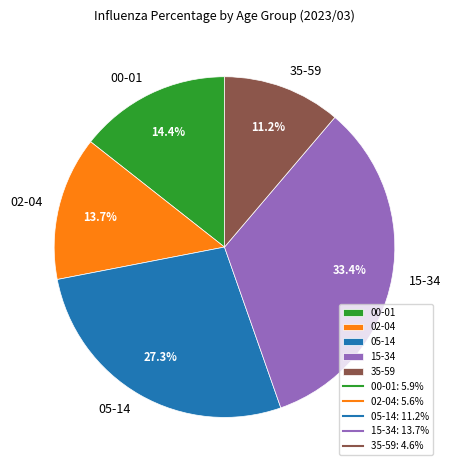

To the nearest percent, what percentage of the pie is 35-59?

11%